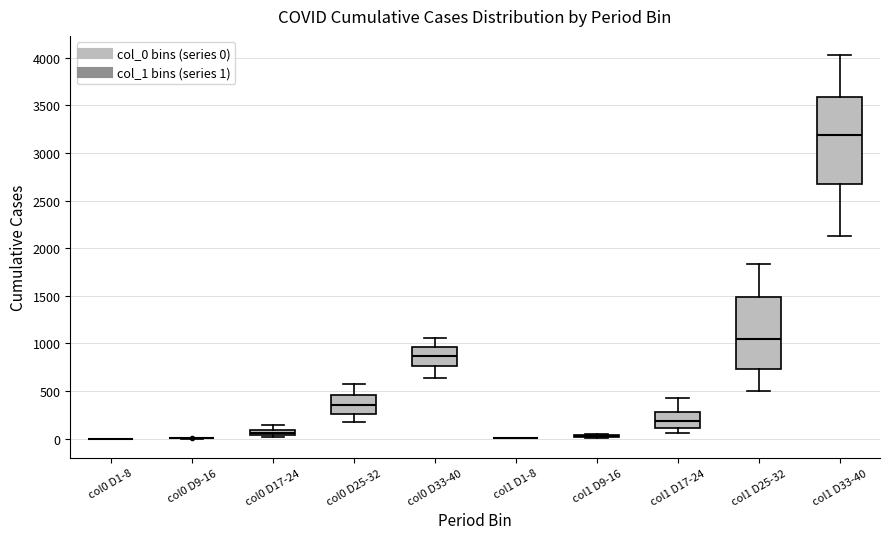

Which box is the tallest, from its lower edge to its upper edge?

col1 D33-40